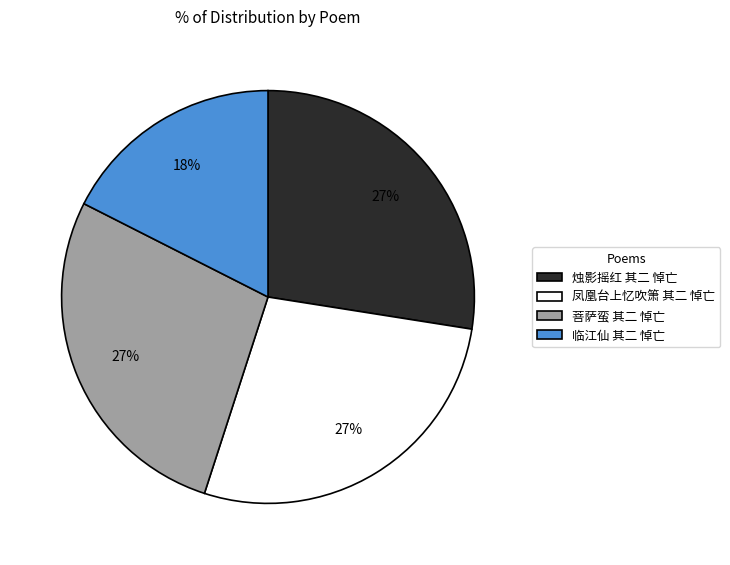

Does 菩萨蛮 其二 悼亡 account for over 50% of the chart?

No